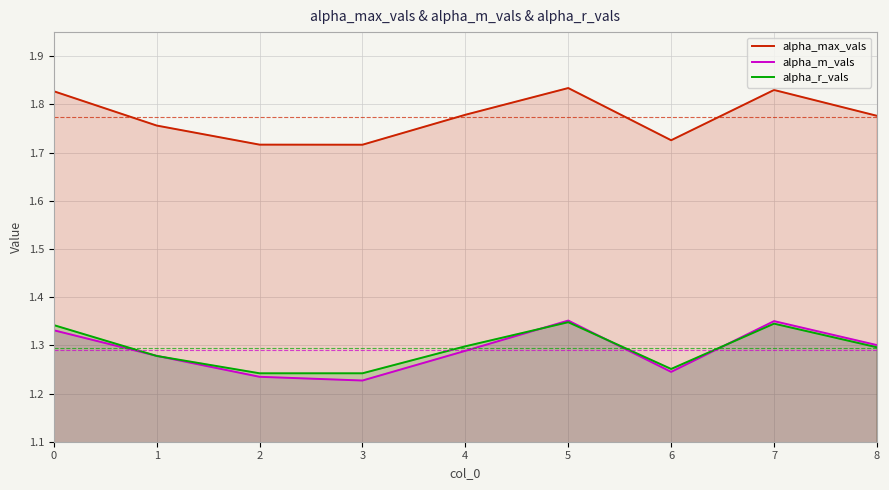

True or false: alpha_r_vals has more than 1 interior local peaks.

True